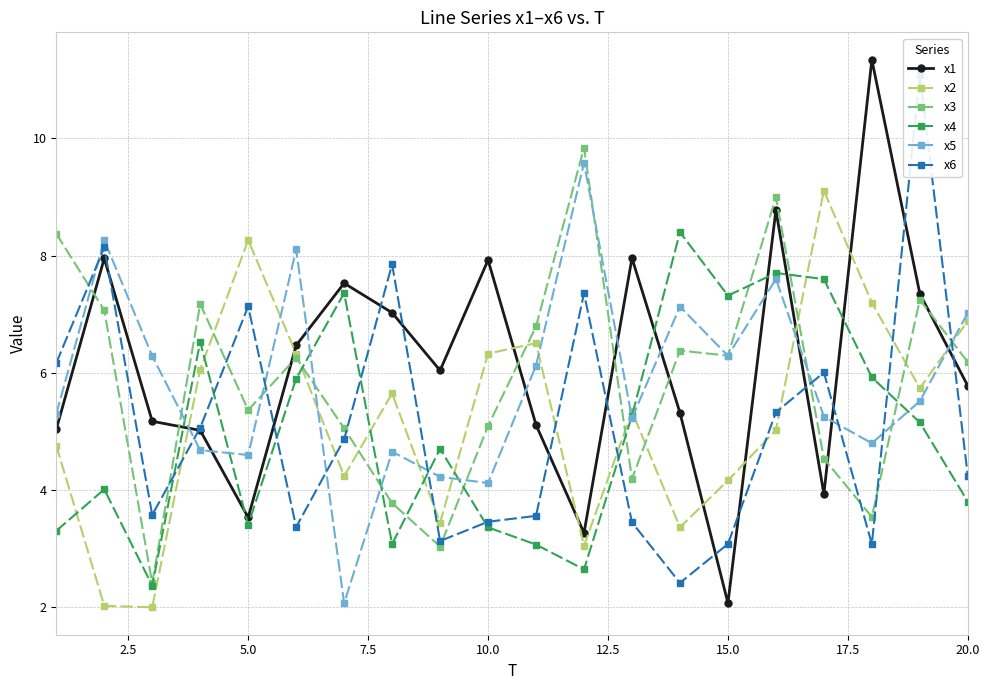

How many interior local peaks does the x3 series have?

6